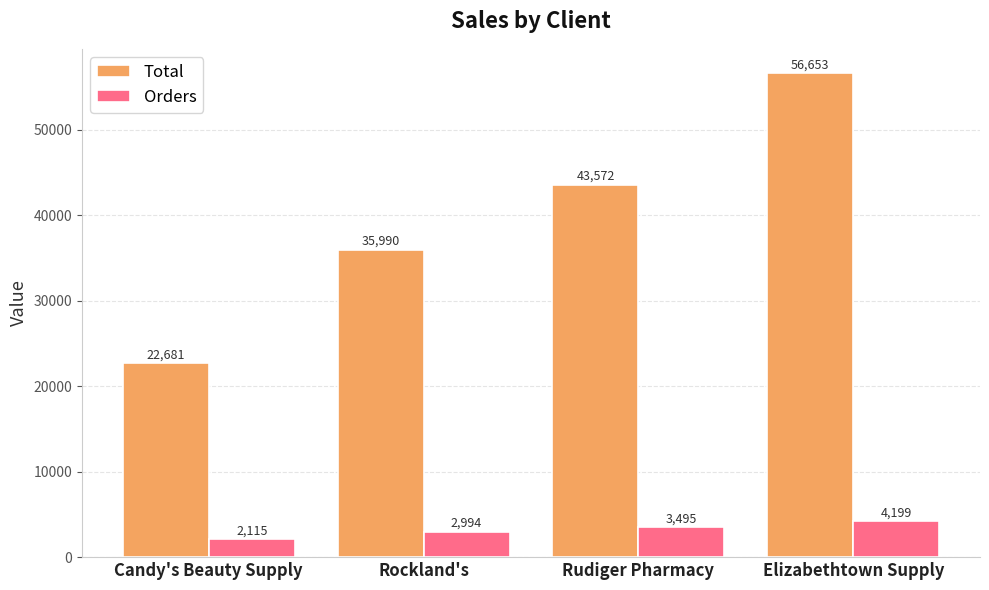

At how many categories does at least one series exceed 3975?

4